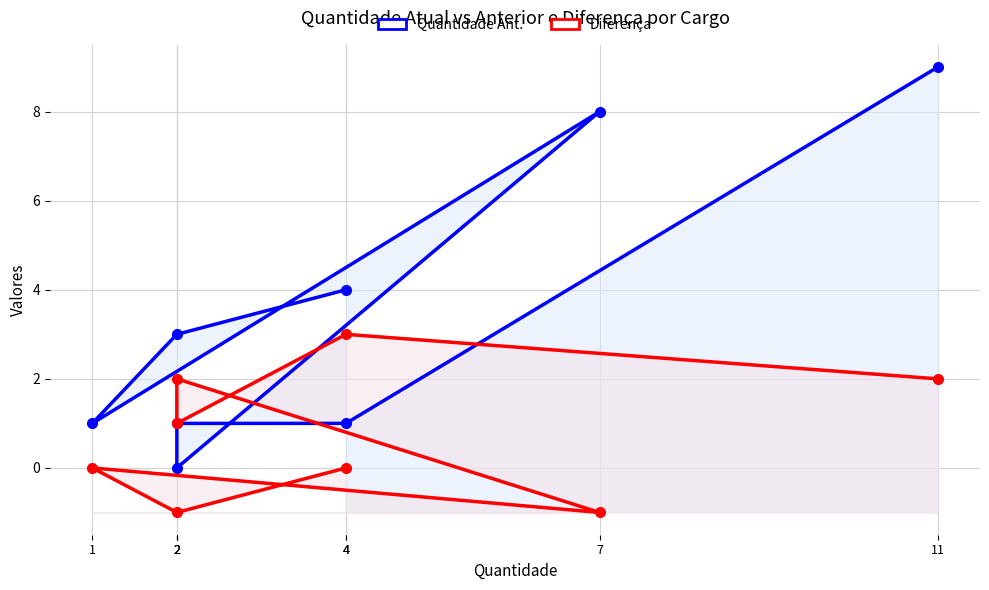

At which category is the sum across all series the highest?

11